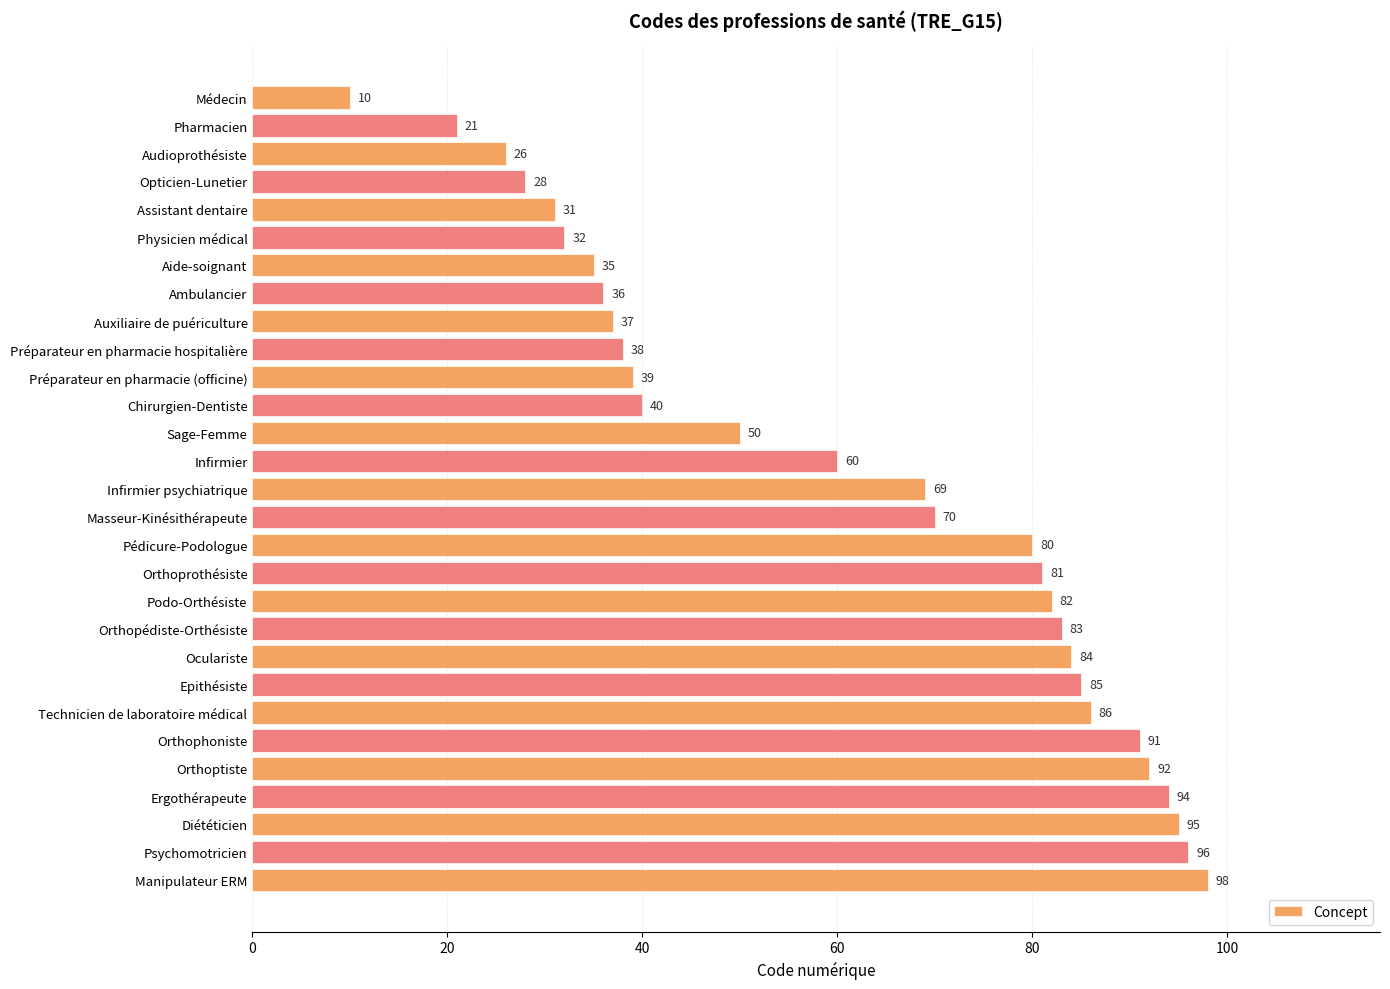

What is the maximum value shown in the chart?

98